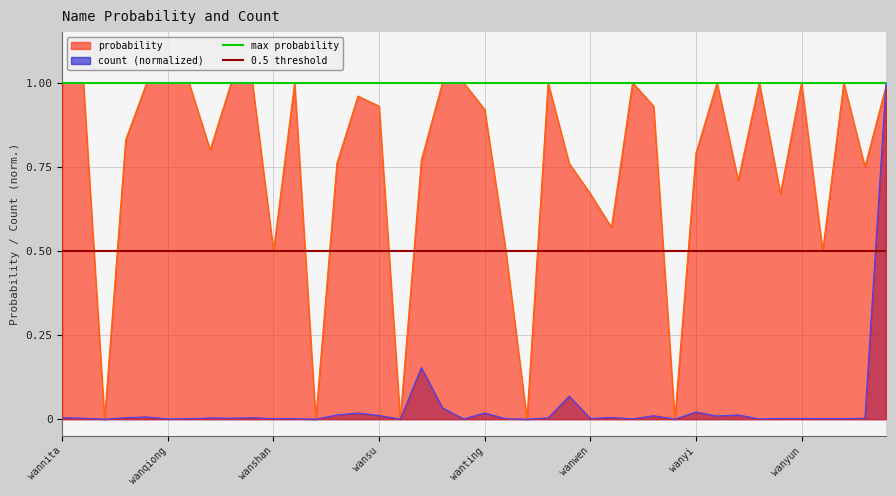

True or false: 0.5 threshold has a value of 0.5 at wanqiong.

True